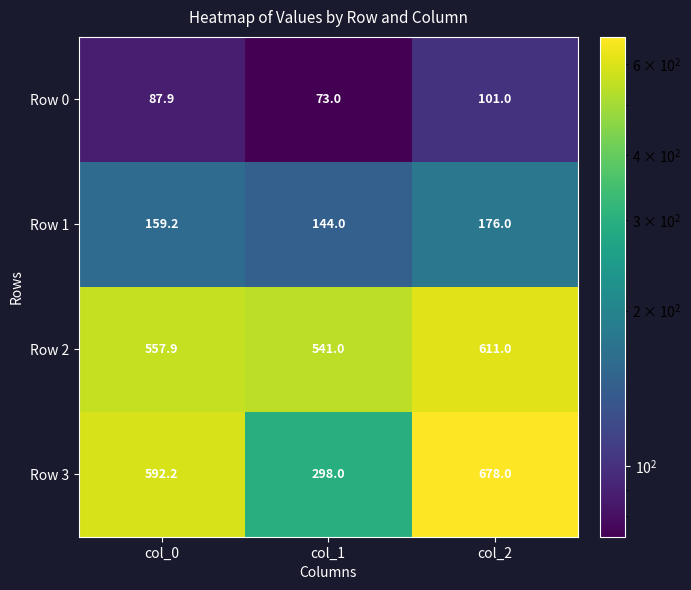

Between col_1 and col_2, which series saw the biggest shift?

Row 3